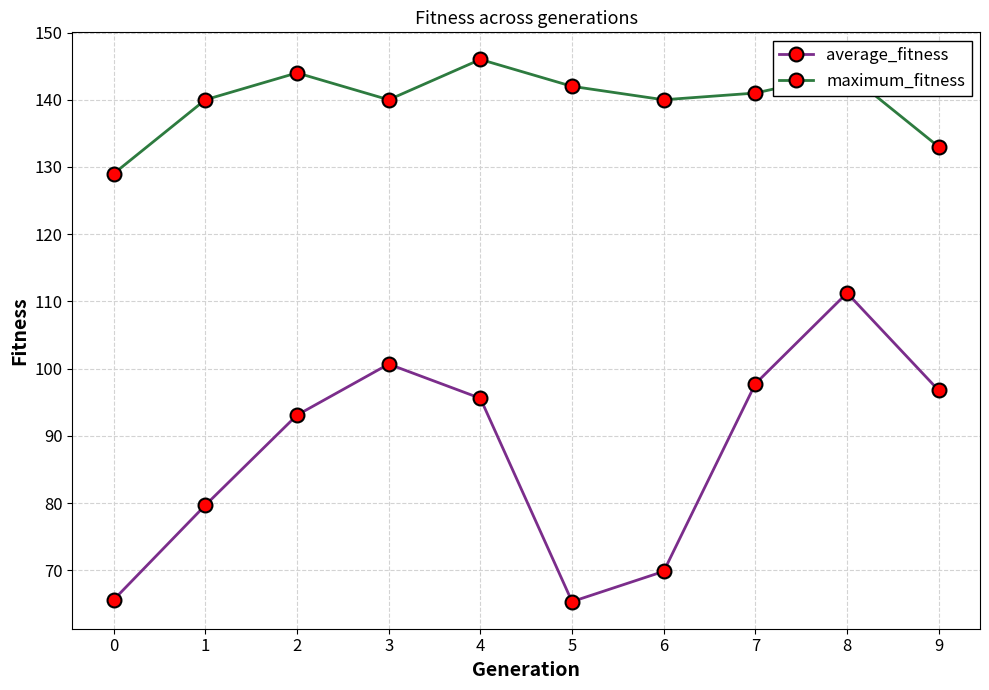

What is the difference between the maximum_fitness values at 0 and 9?

4.0